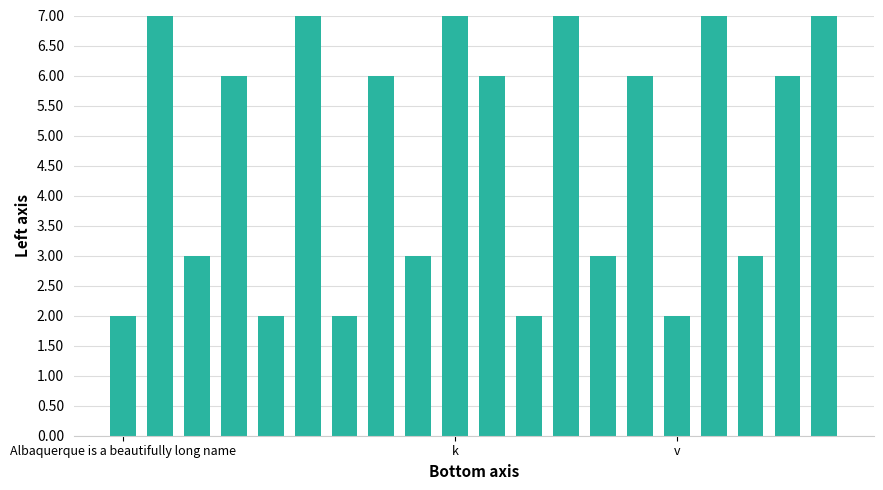

Reading left to right, what are all the values shown in this chart?

2	7	3	6	2	7	2	6	3	7	6	2	7	3	6	2	7	3	6	7